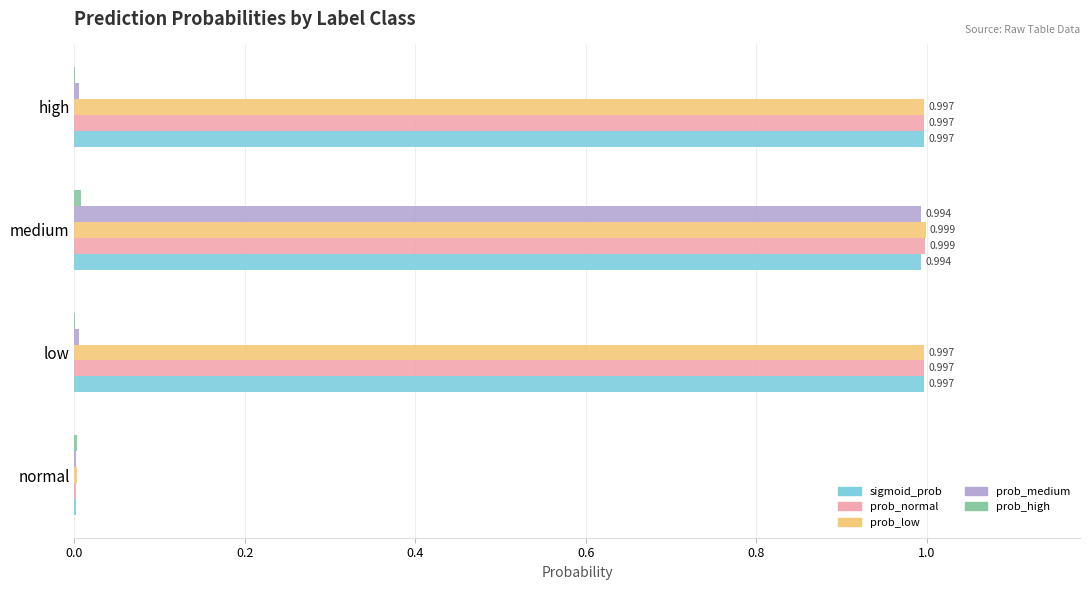

At which category is the sum across all series the highest?

medium